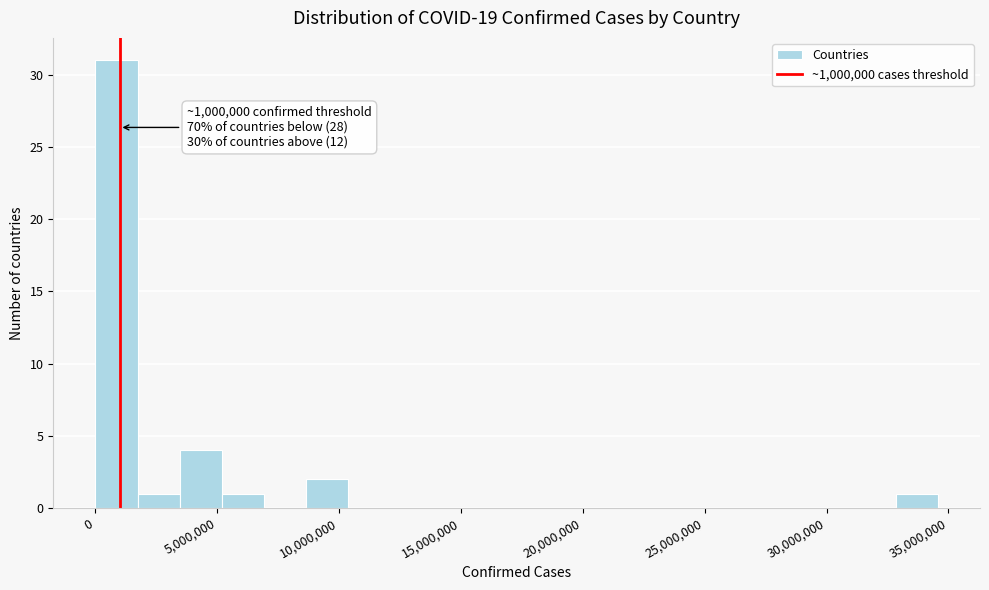

Read against the x-axis, roughly where is the centre of the tallest bar?

1000000